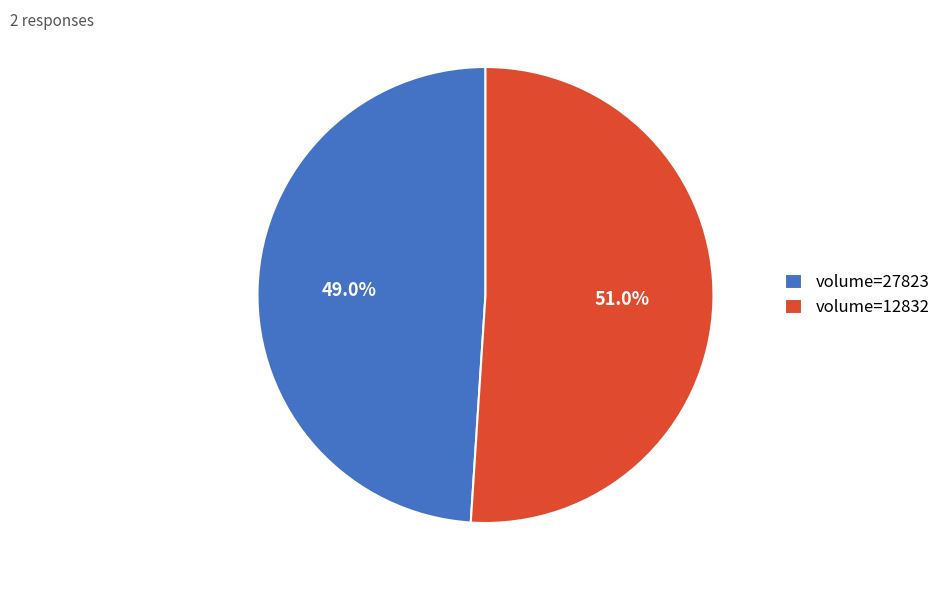

Rank the categories by value from lowest to highest.

volume=27823, volume=12832